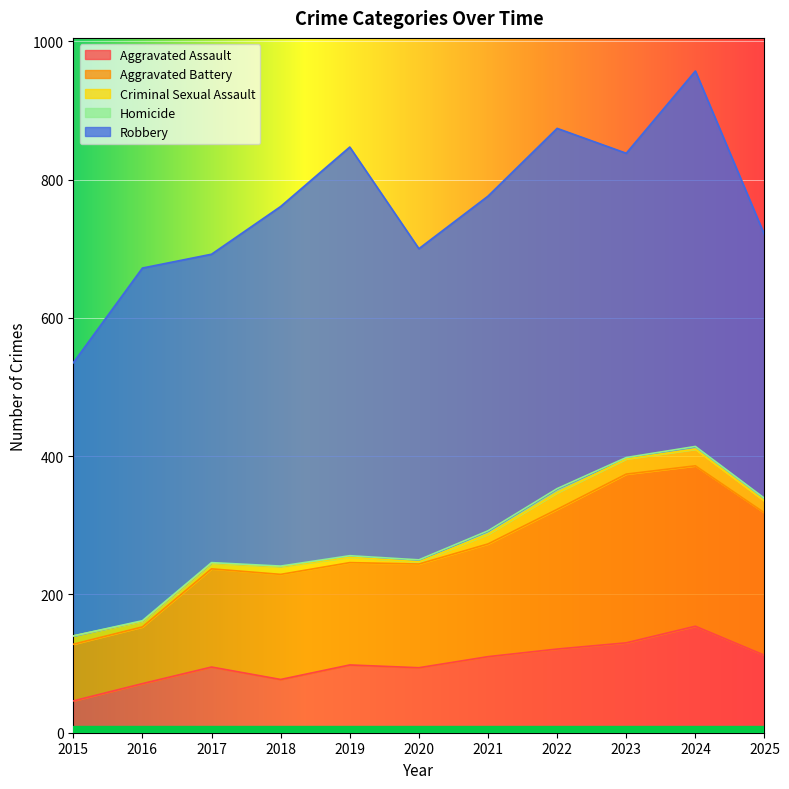

True or false: Robbery has a value of 788 at 2019.

False